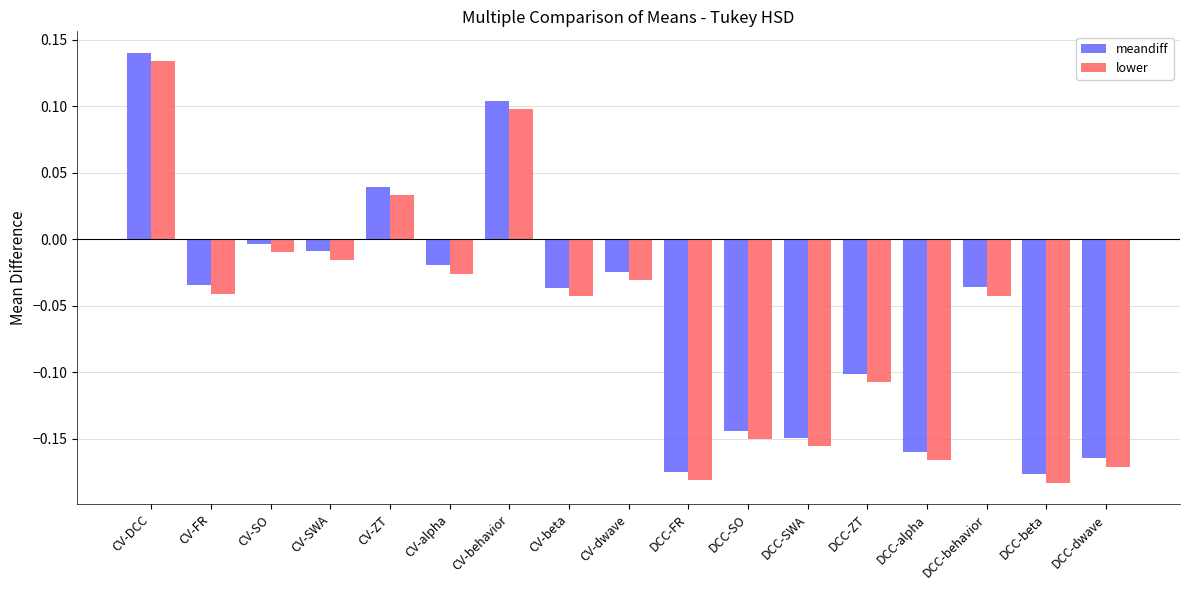

True or false: meandiff has a value of -0.0 at CV-FR.

True